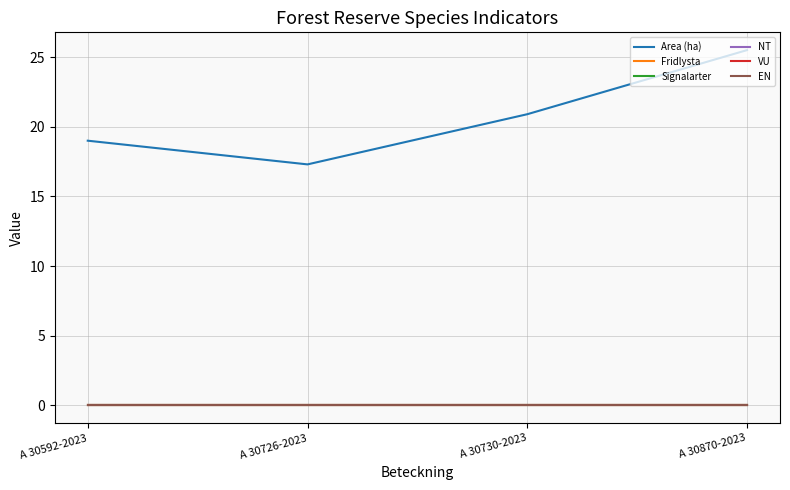

List the series in order of their peak value, highest first.

Area (ha), Fridlysta, Signalarter, NT, VU, EN